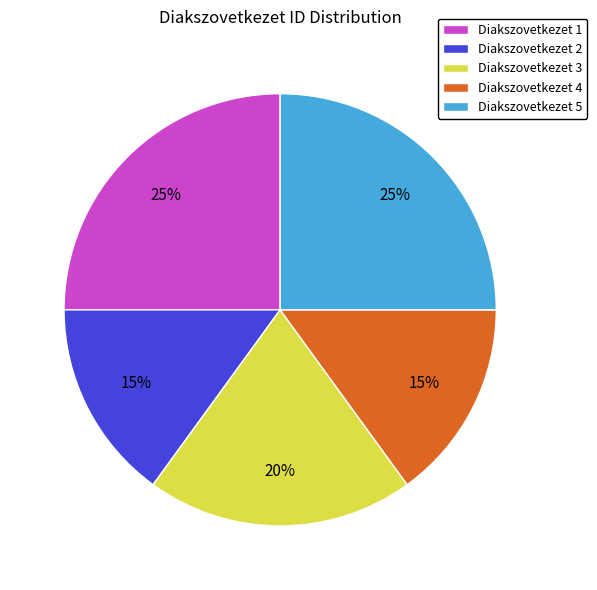

How many slices are in this pie chart?

5